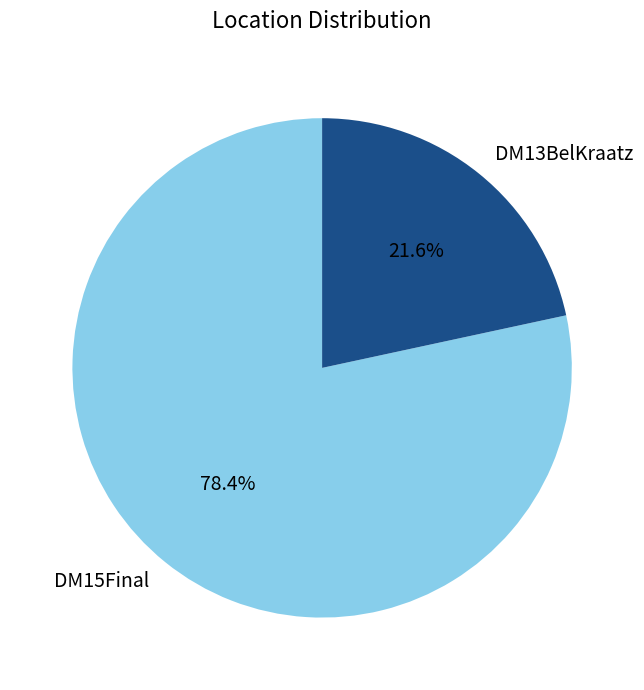

To the nearest percent, what portion does DM15Final represent?

78%